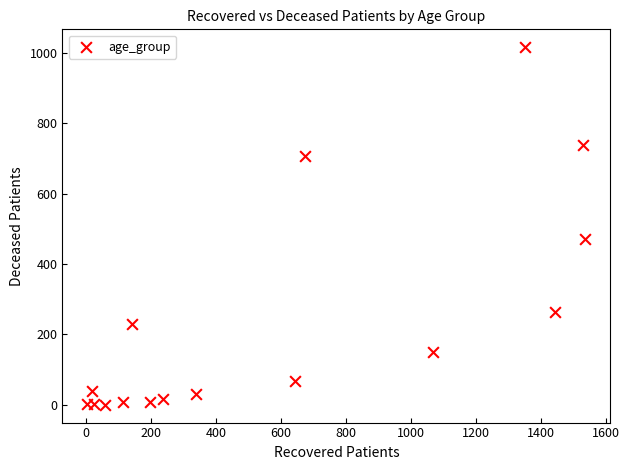

What is the range of Y values (max minus min)?

1017